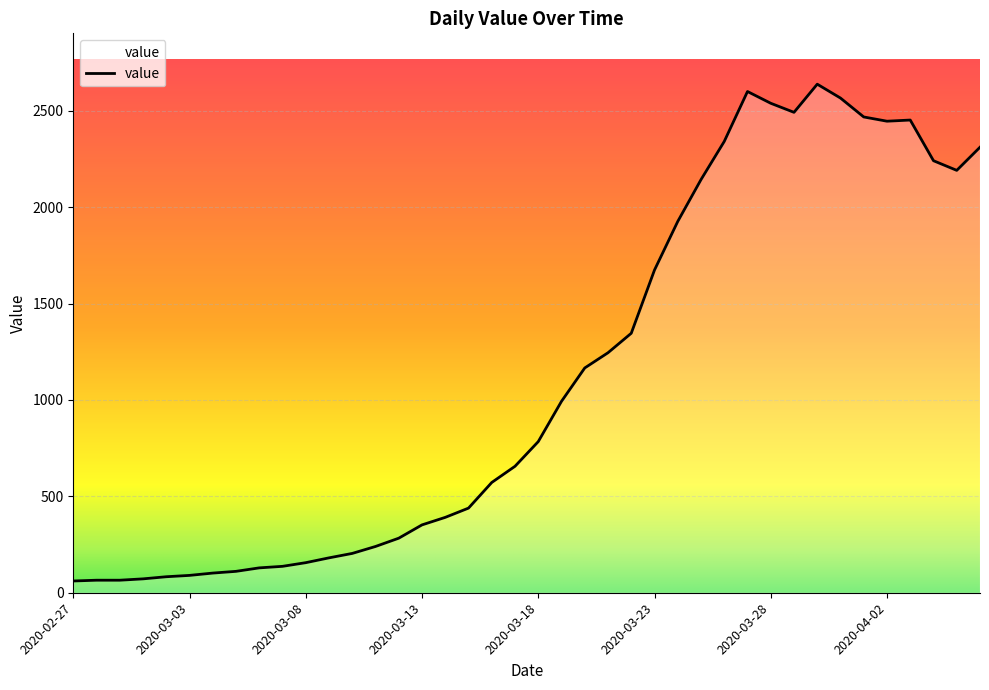

What is the smallest value displayed?

61